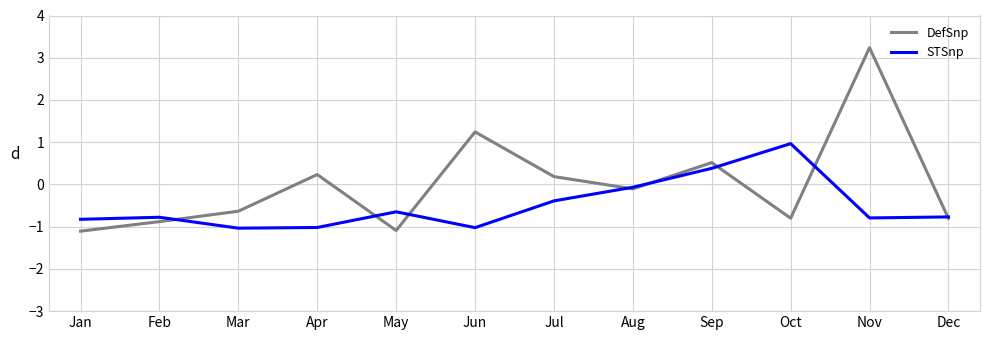

The STSnp series shows -0.6 at May. True or false?

True